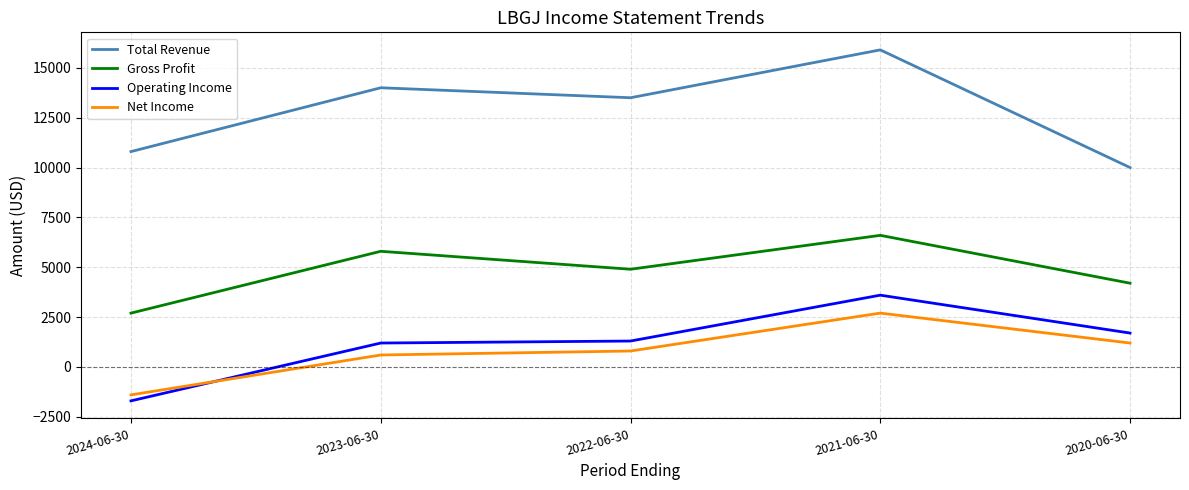

Where do Operating Income and Net Income first cross each other?

2024-06-30 and 2023-06-30